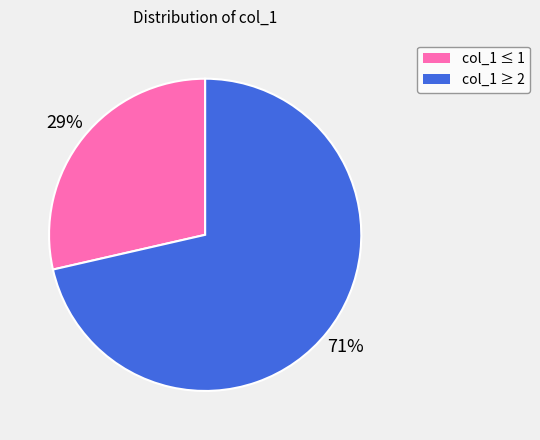

Is there any slice that represents more than half of the pie?

Yes